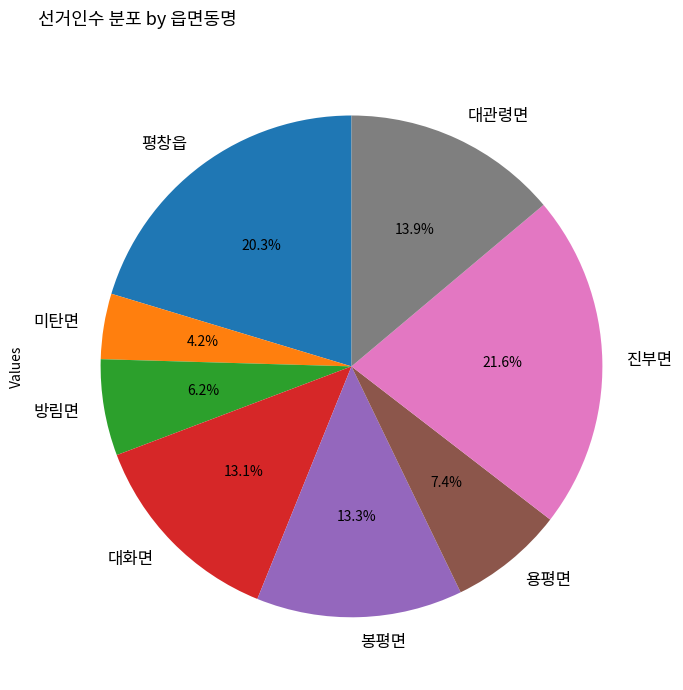

To the nearest percent, what is the difference between the 진부면 and 용평면 slice percentages?

14%